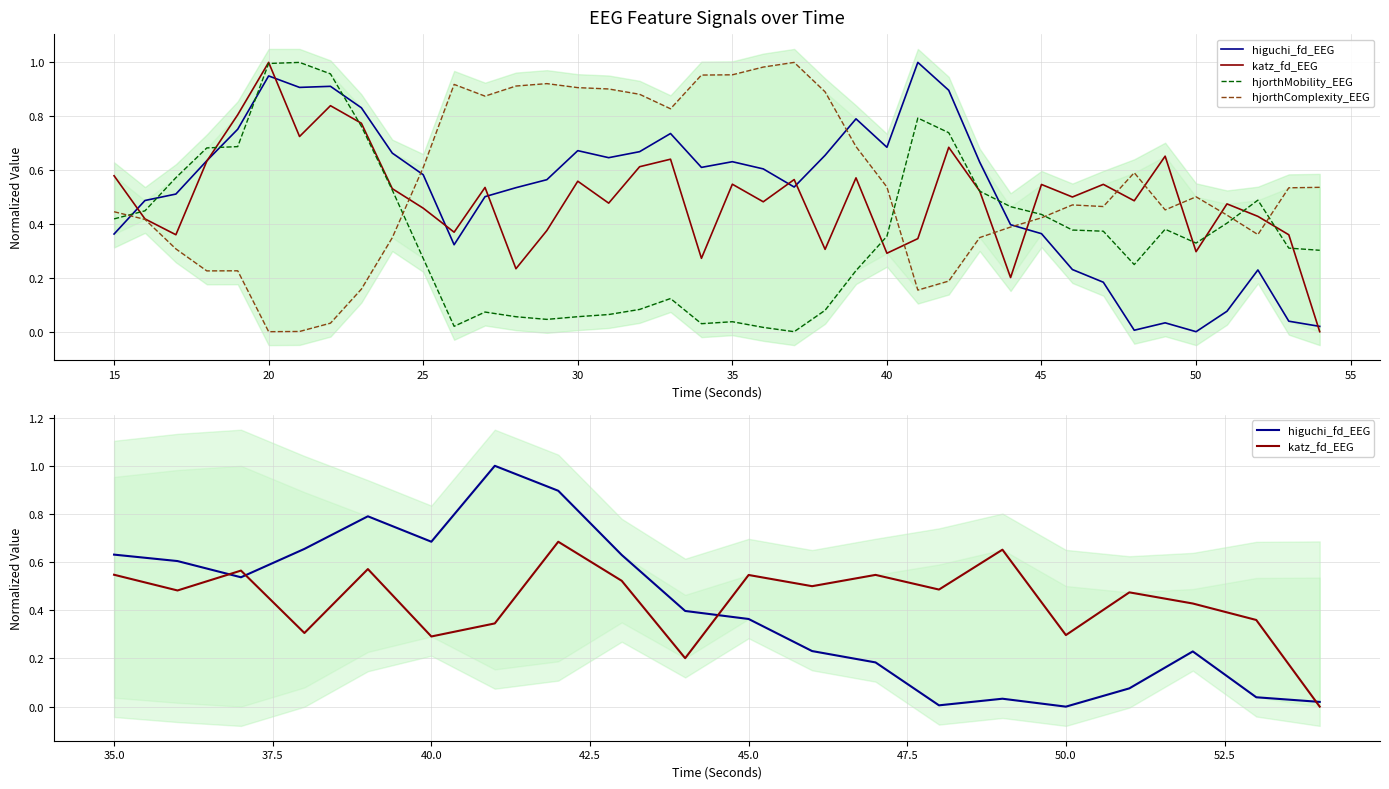

At which category does the chart reach its peak across all series?

21